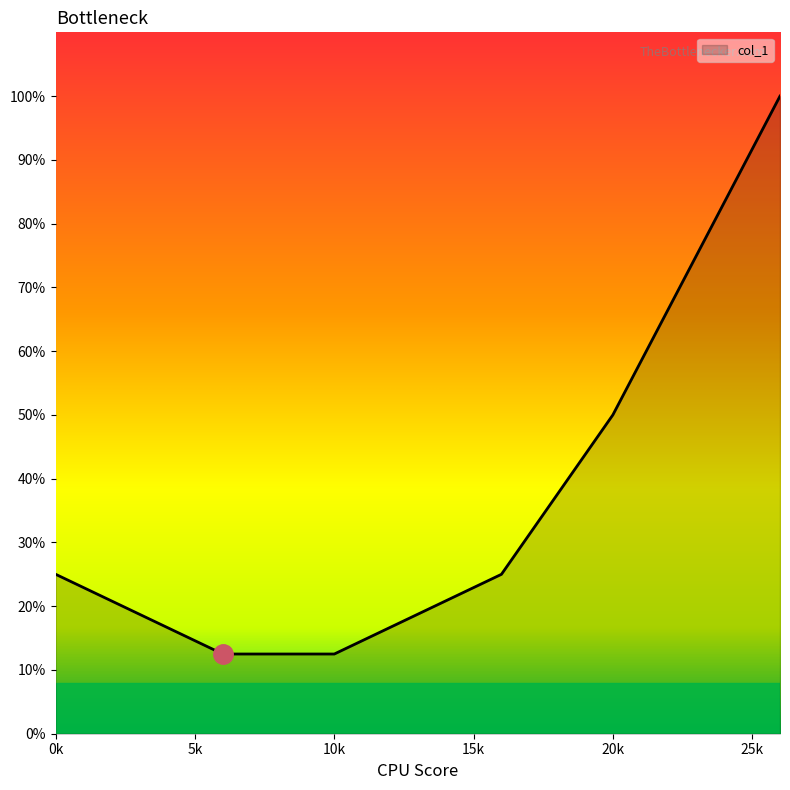

What is the greatest value displayed?

100.0